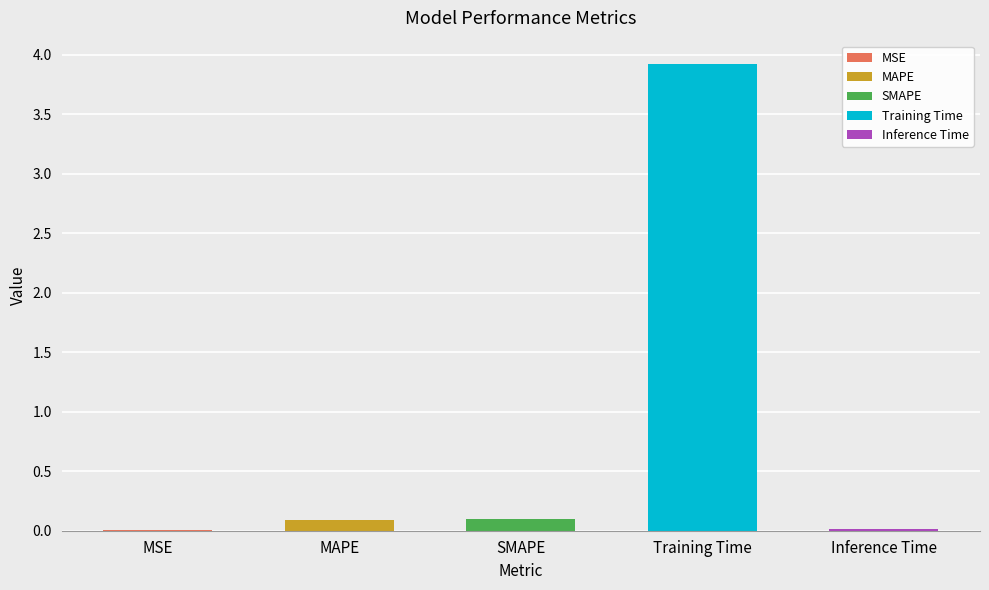

Which has a higher value, SMAPE or MSE?

SMAPE